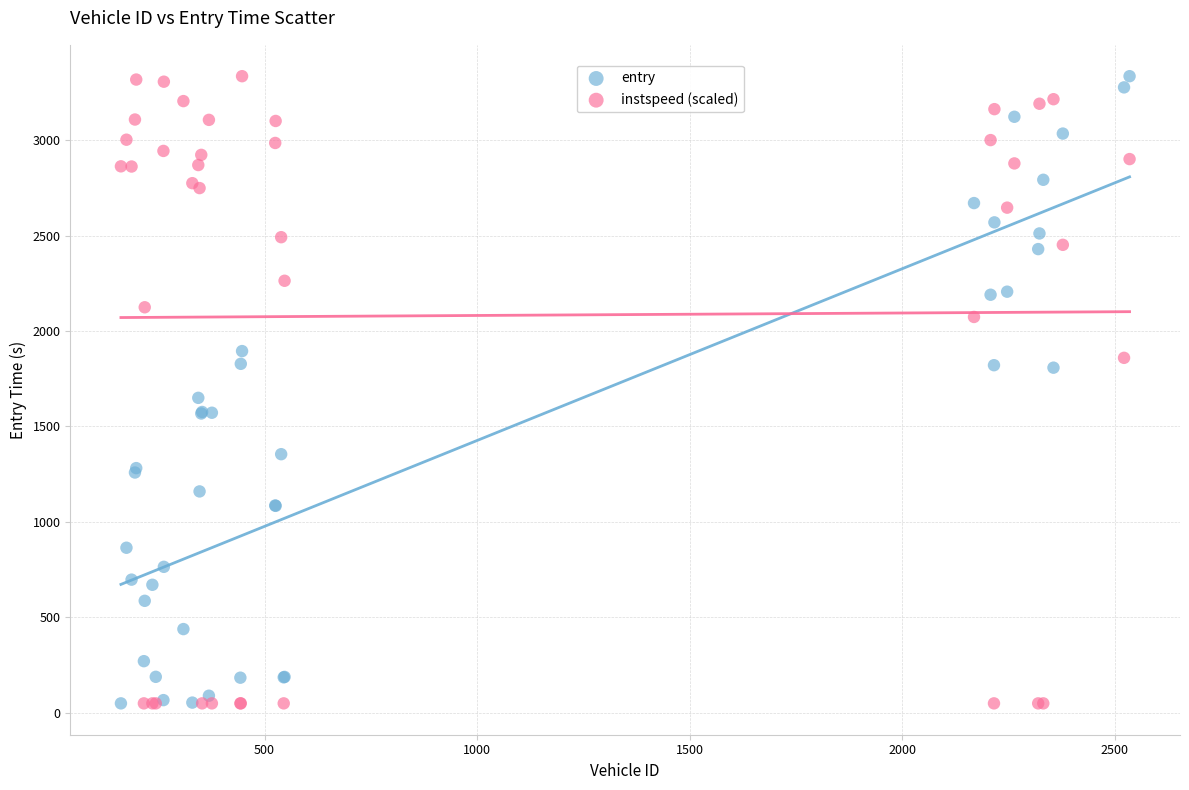

In the instspeed (scaled) series, what Y value is closest to 1692?

1859.5